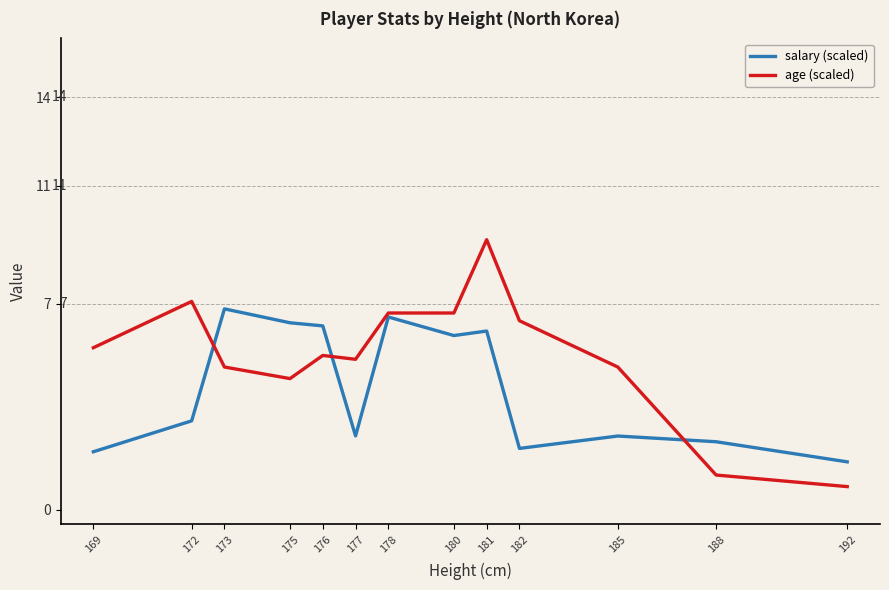

What is the minimum value shown in the chart?

0.8